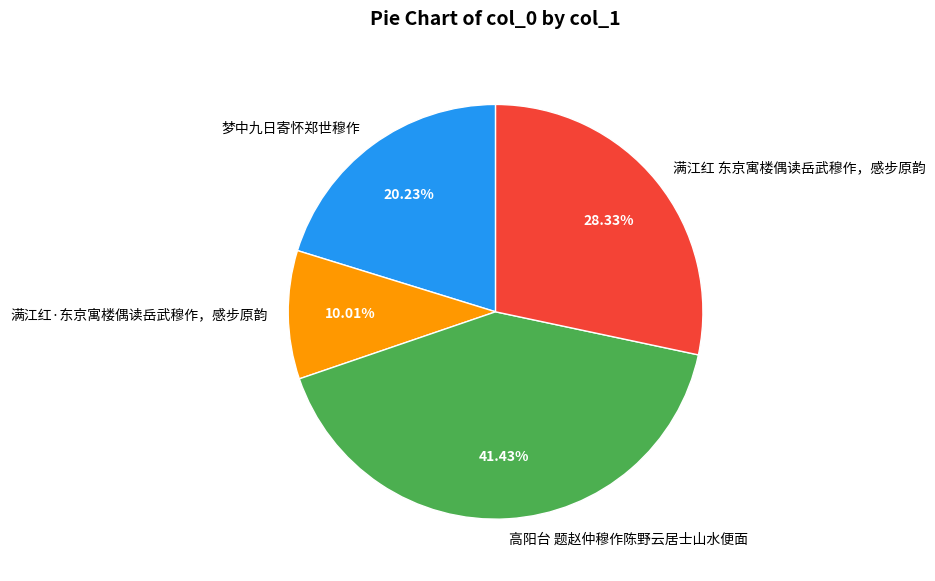

What is the ratio of the value at 满江红 东京寓楼偶读岳武穆作，感步原韵 to the value at 高阳台 题赵仲穆作陈野云居士山水便面?

0.7